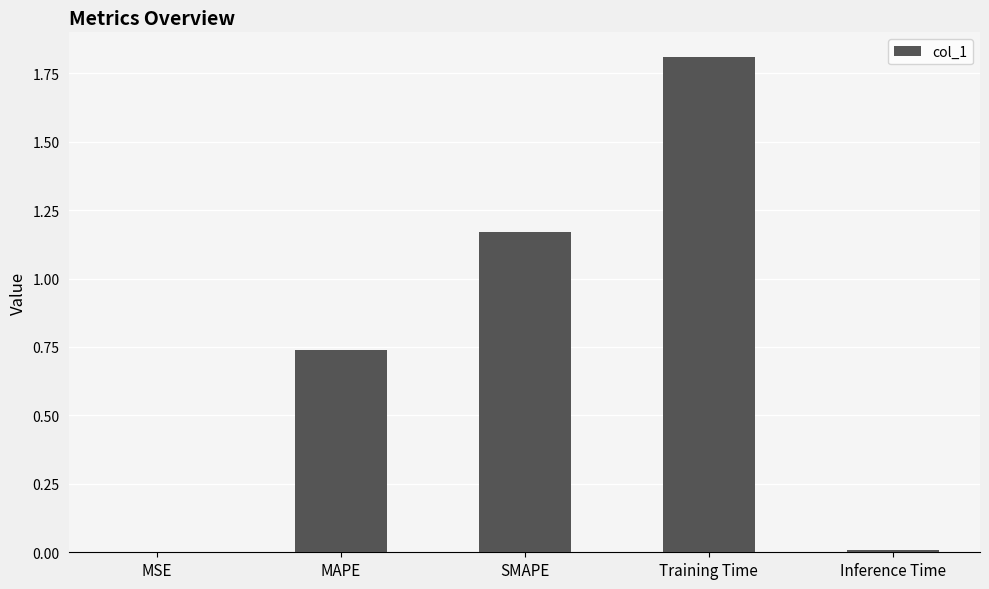

Between MAPE and SMAPE, which is larger?

SMAPE